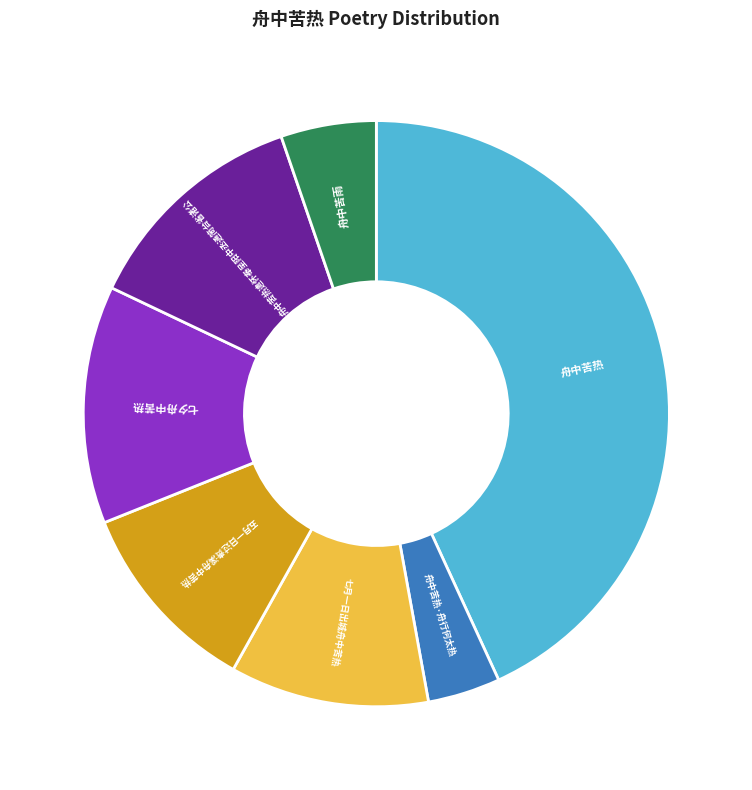

Does any single category account for the majority?

No